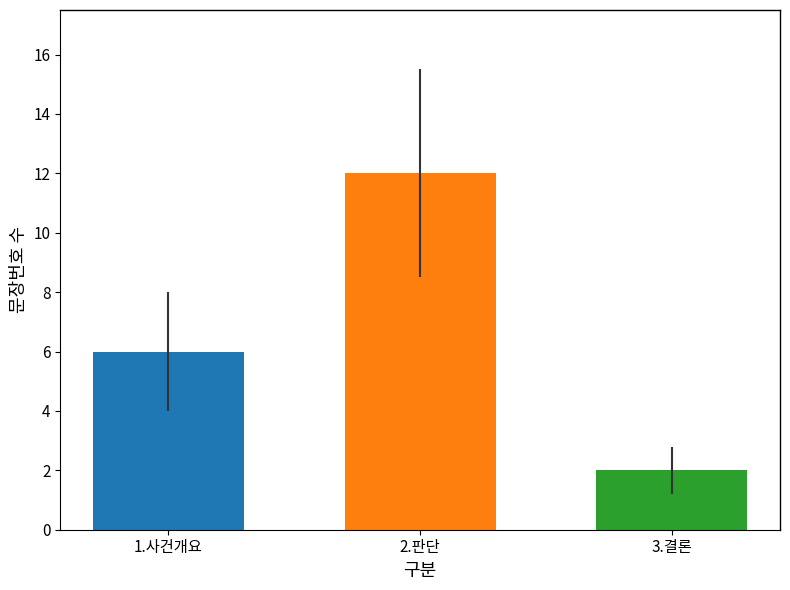

What is the value of the 2nd bar from the left?

12